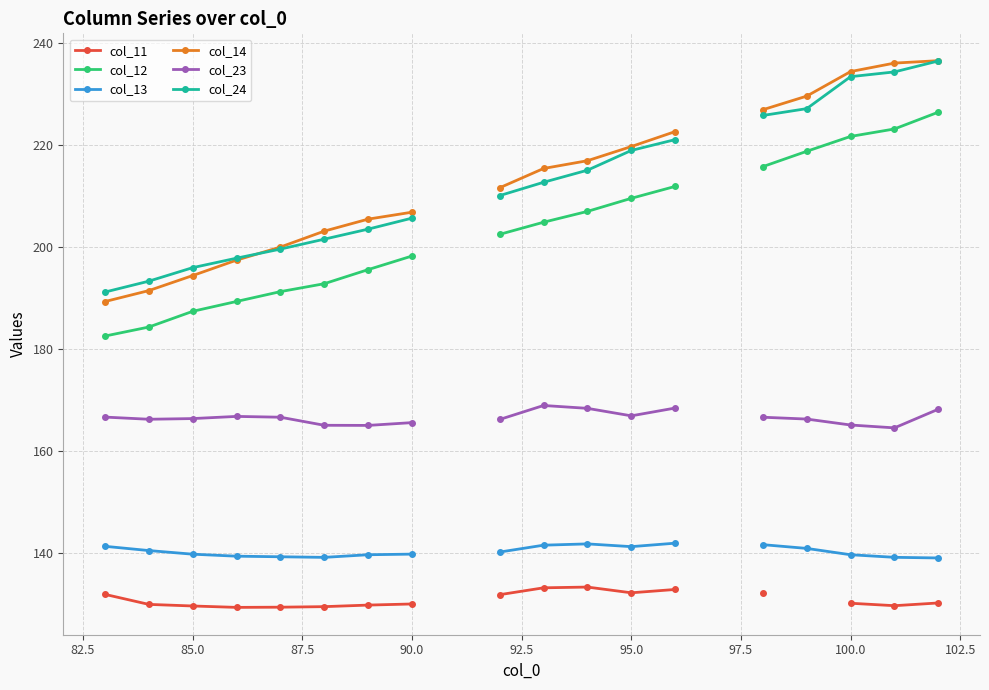

True or false: col_24 and col_12 intersect in this chart.

False